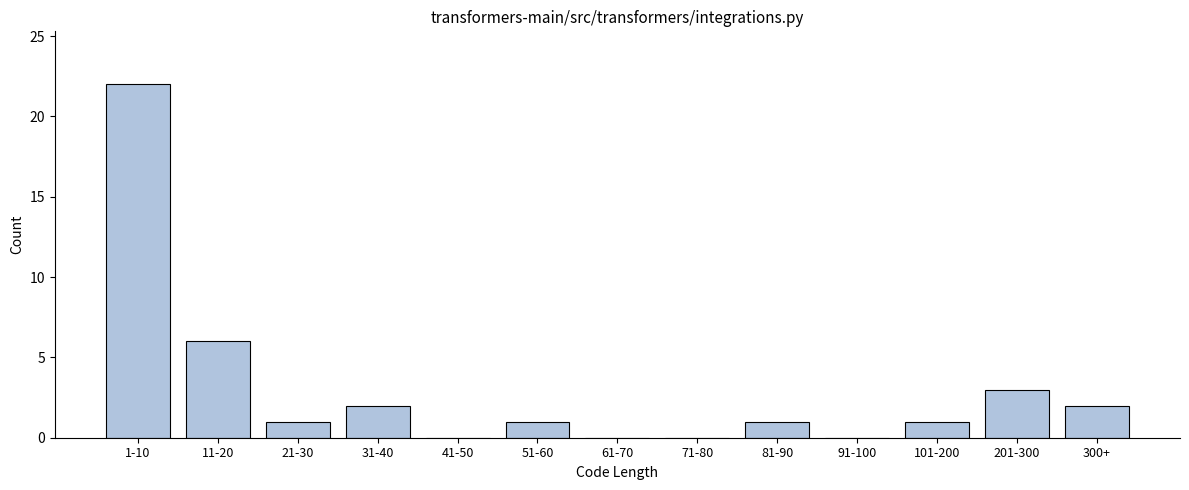

Reading left to right, list all the values displayed in this chart.

1-10=22	11-20=6	21-30=1	31-40=2	41-50=0	51-60=1	61-70=0	71-80=0	81-90=1	91-100=0	101-200=1	201-300=3	300+=2